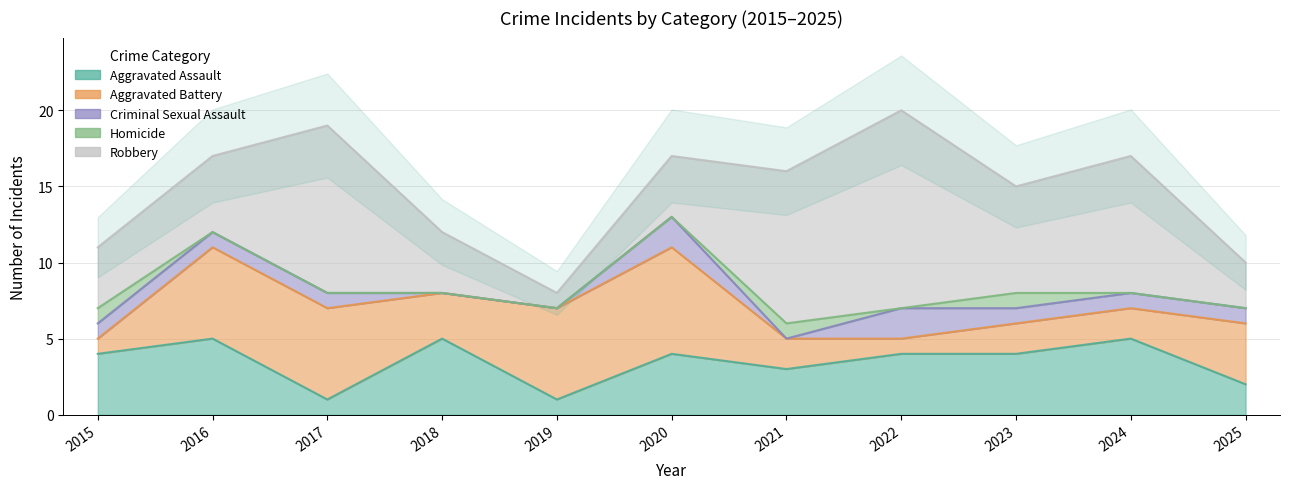

Reading right to left, what are all the values shown in this chart?

Aggravated Assault: 2025=2	2024=5	2023=4	2022=4	2021=3	2020=4	2019=1	2018=5	2017=1	2016=5	2015=4
Aggravated Battery: 2025=4	2024=2	2023=2	2022=1	2021=2	2020=7	2019=6	2018=3	2017=6	2016=6	2015=1
Criminal Sexual Assault: 2025=1	2024=1	2023=1	2022=2	2021=0	2020=2	2019=0	2018=0	2017=1	2016=1	2015=1
Homicide: 2025=0	2024=0	2023=1	2022=0	2021=1	2020=0	2019=0	2018=0	2017=0	2016=0	2015=1
Robbery: 2025=3	2024=9	2023=7	2022=13	2021=10	2020=4	2019=1	2018=4	2017=11	2016=5	2015=4